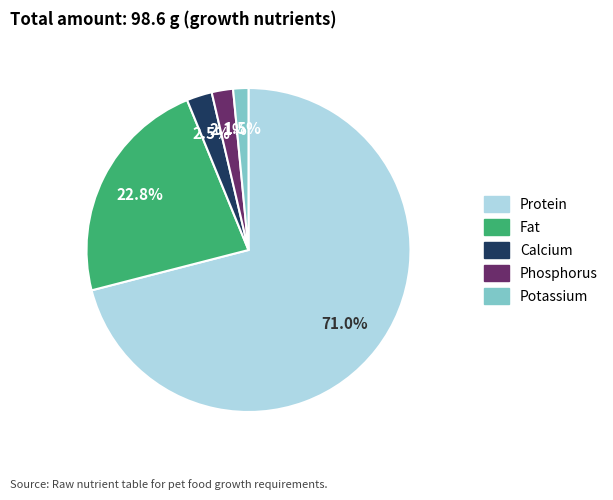

How many slices are in this pie chart?

5